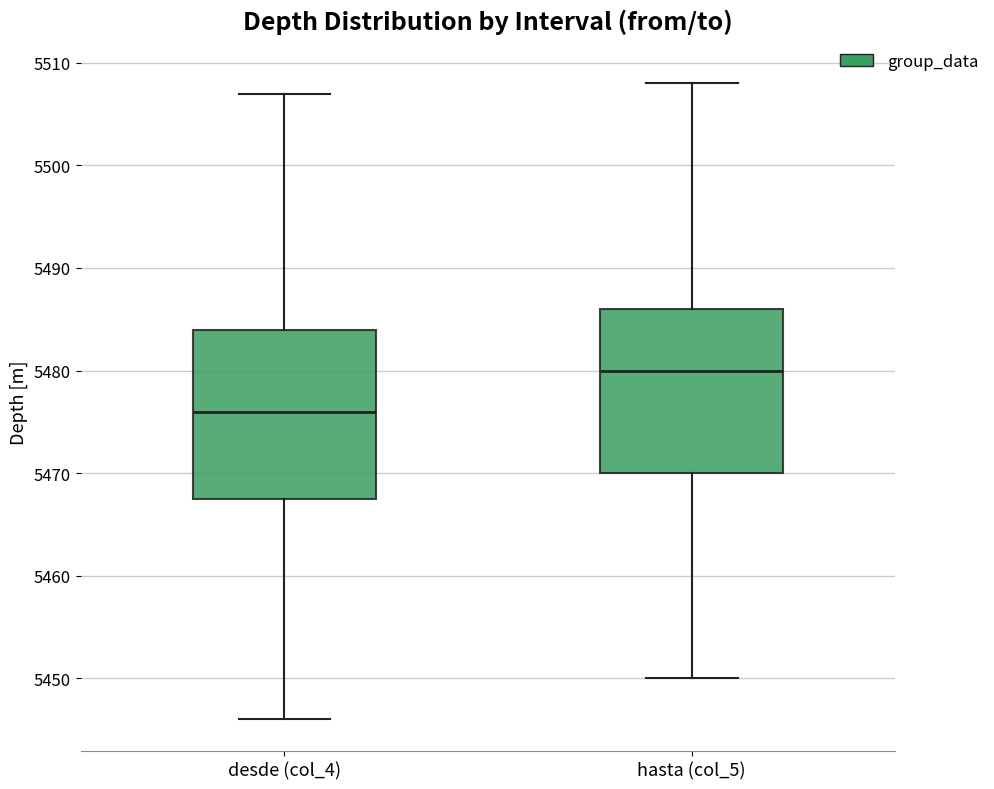

Which box has the lowest median line?

desde (col_4)